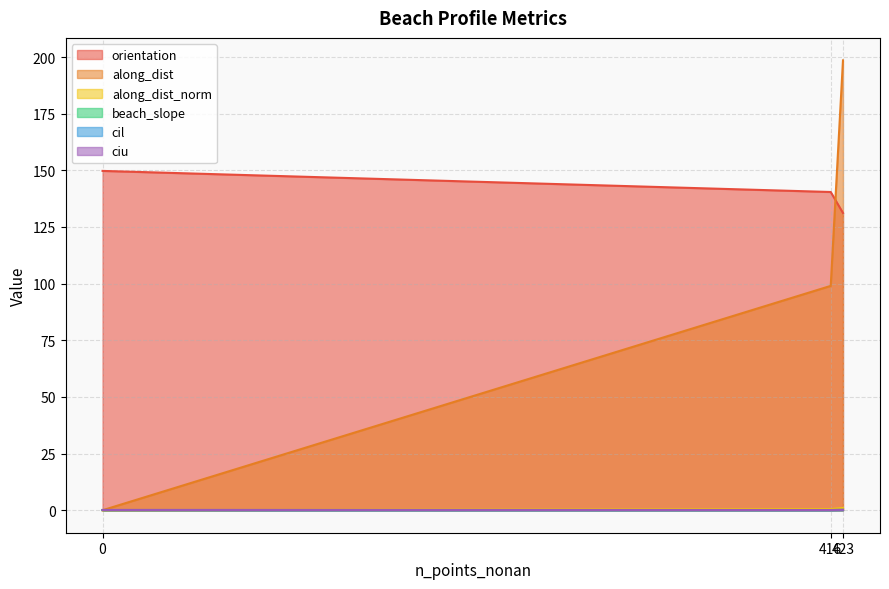

What are all the series names shown in the legend?

orientation, along_dist, along_dist_norm, beach_slope, cil, ciu